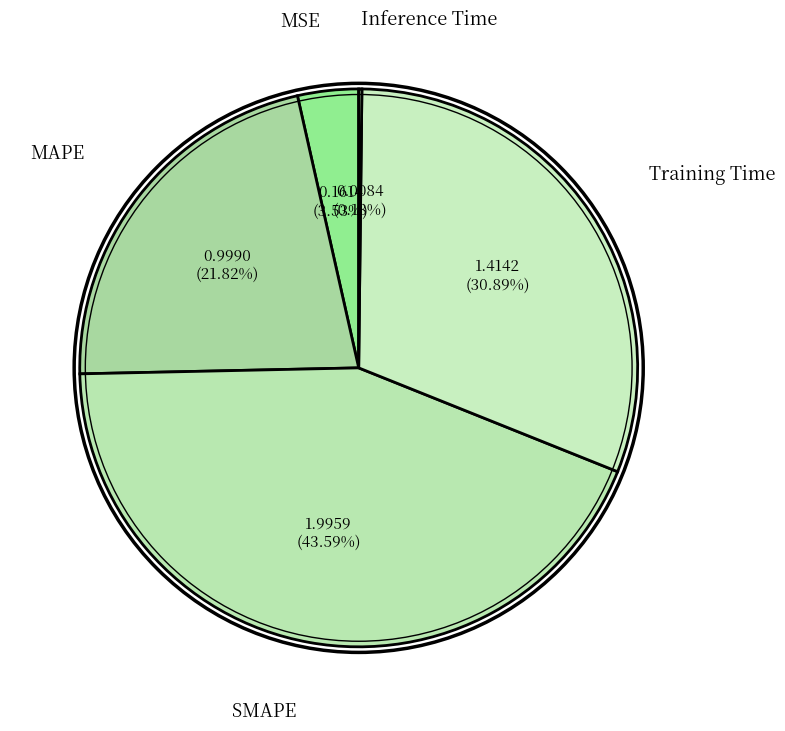

Between MSE and SMAPE, which is larger?

SMAPE